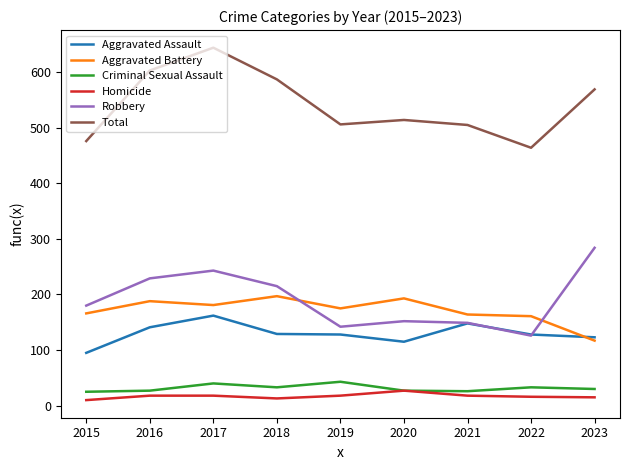

True or false: Homicide and Aggravated Battery intersect in this chart.

False